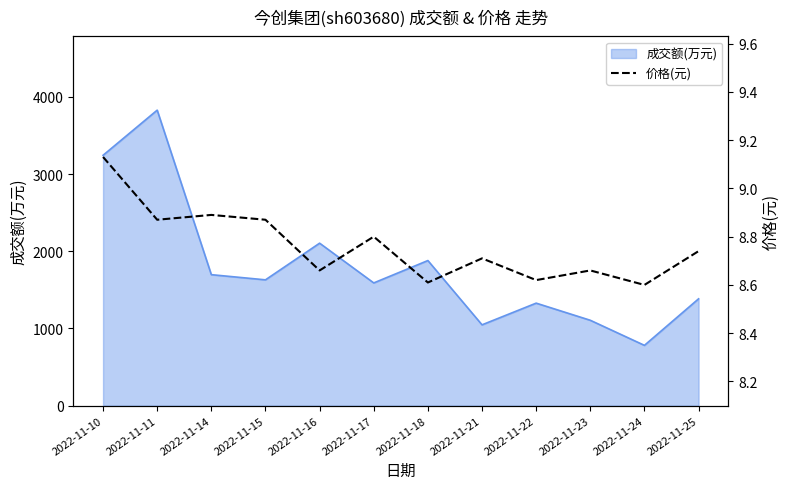

What is the change in value from 2022-11-10 to 2022-11-24?

-0.5